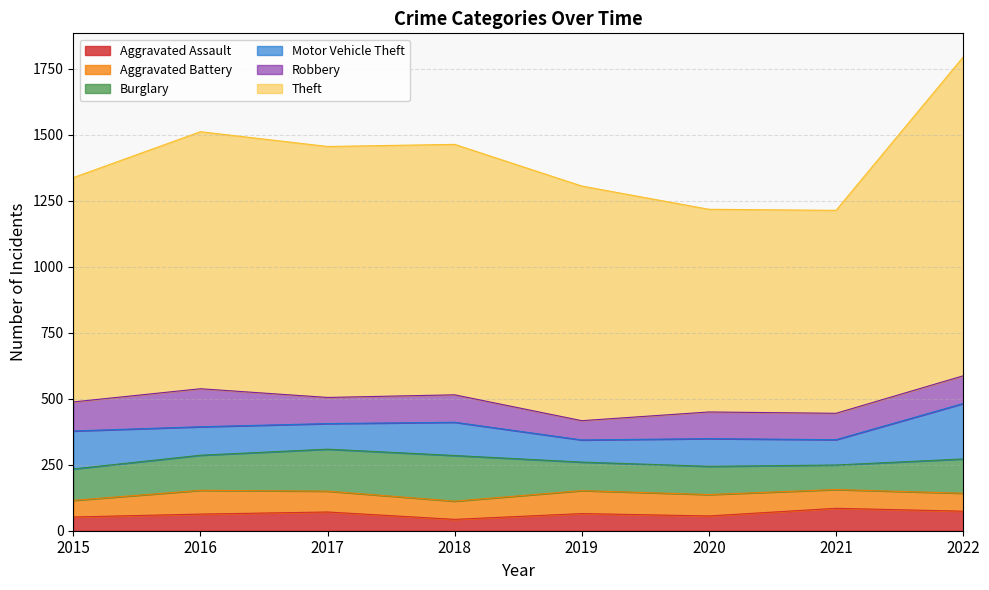

True or false: Theft and Aggravated Battery intersect in this chart.

False